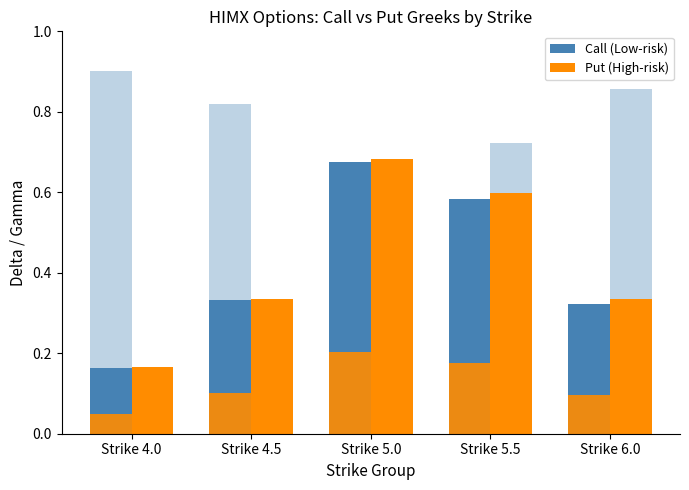

How many groups of bars are there?

5